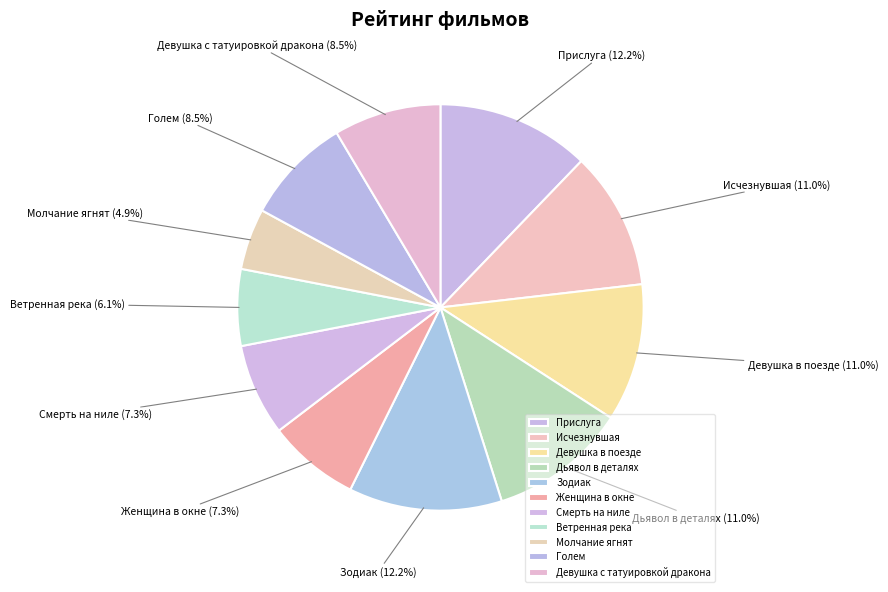

Does any single category account for the majority?

No